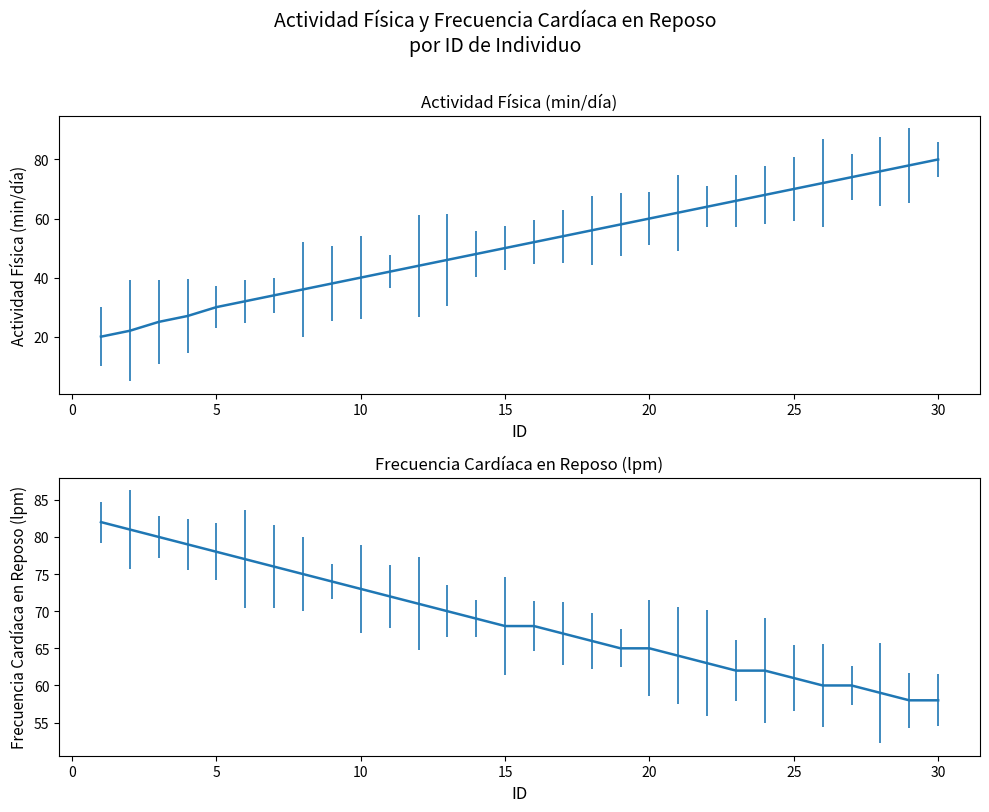

How many values in the Frecuencia Cardíaca en Reposo (lpm) series are below 68?

14